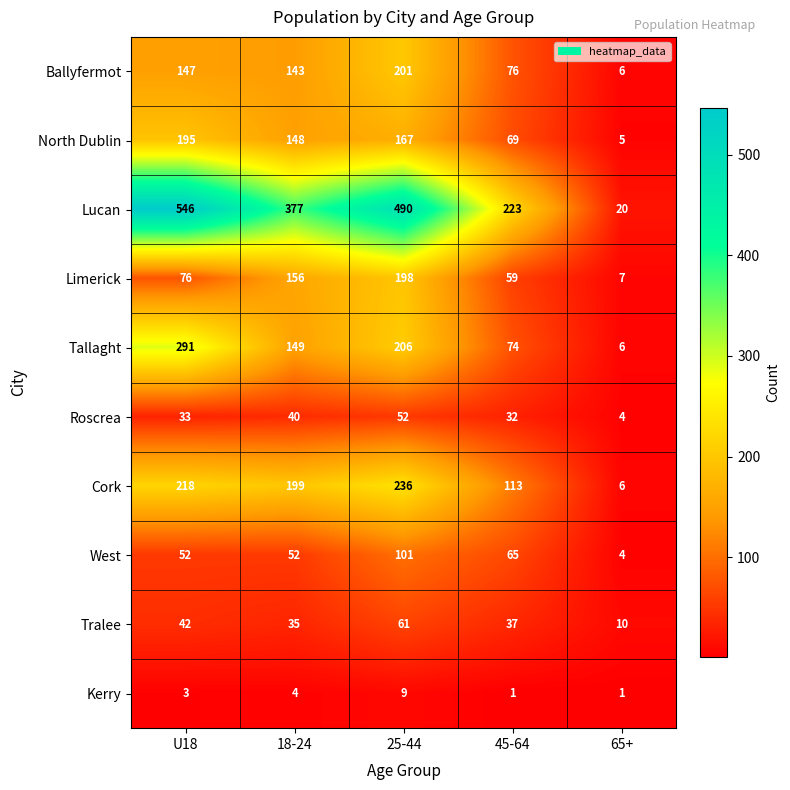

What value does the Kerry series have at U18?

3